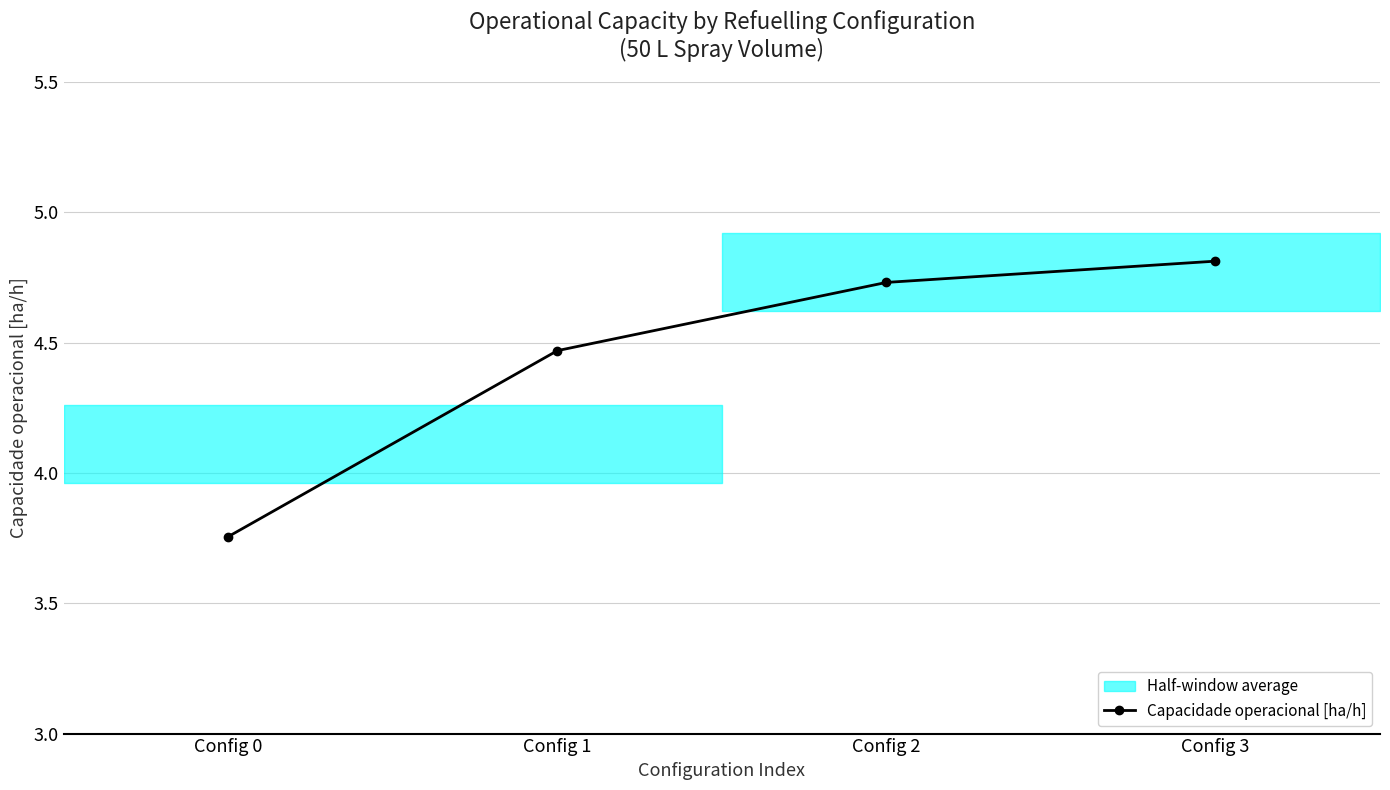

Rank the categories by value from lowest to highest.

Config 0, Config 1, Config 2, Config 3